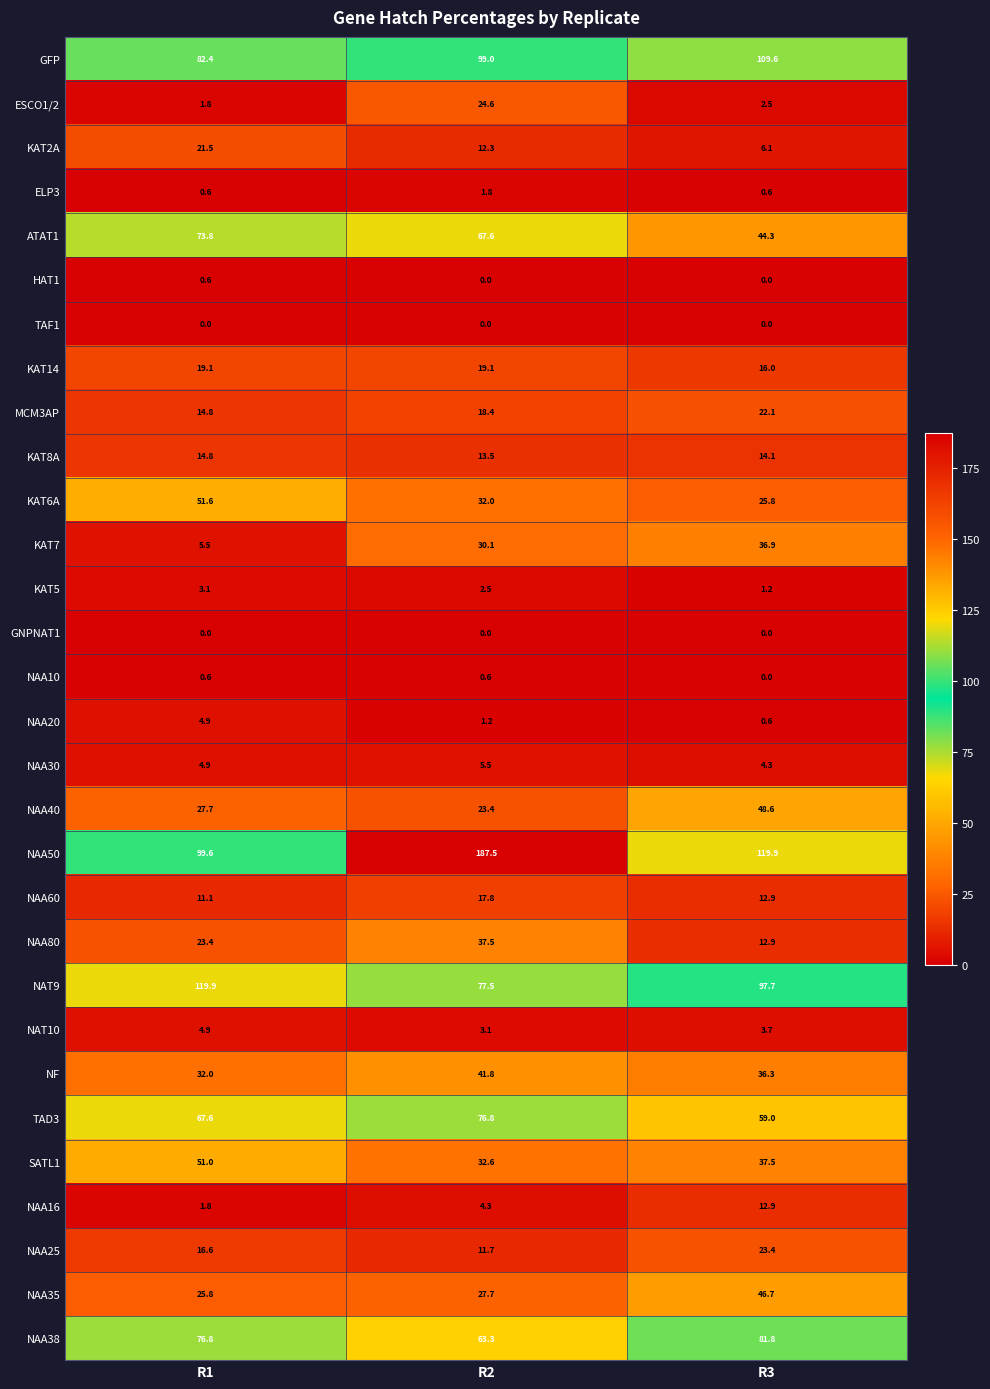

How many values in the NAA60 series exceed 12?

2